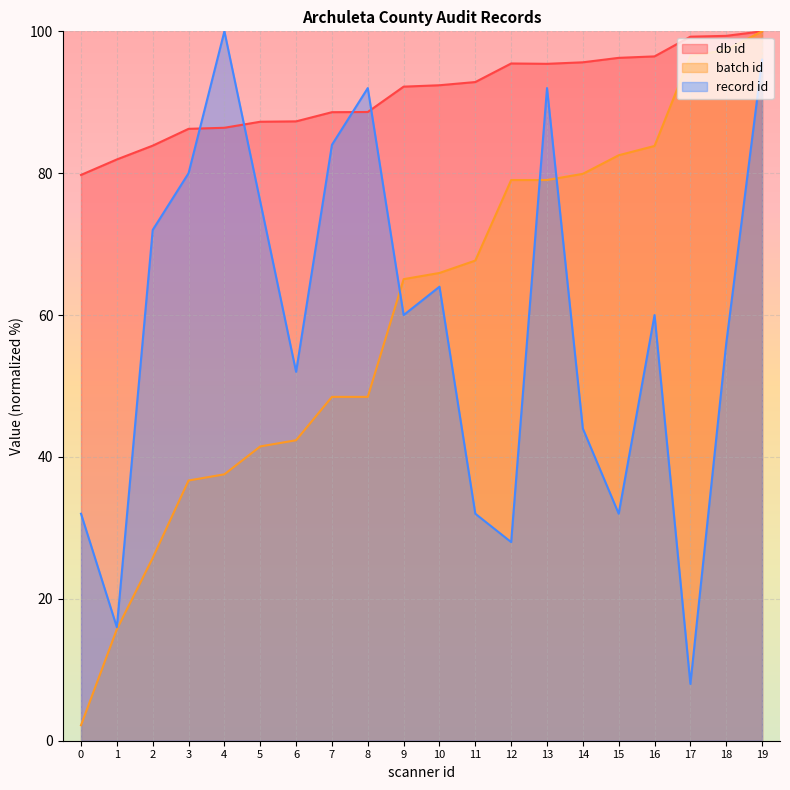

Reading left to right, extract all data points from this chart.

db id: 79.8	81.9	83.9	86.3	86.4	87.3	87.3	88.6	88.6	92.2	92.4	92.9	95.5	95.4	95.6	96.3	96.5	99.2	99.4	100.0
batch id: 2.2	15.7	25.8	36.7	37.6	41.5	42.4	48.5	48.5	65.1	65.9	67.7	79.0	79.0	79.9	82.5	83.8	96.5	97.4	100.0
record id: 32.0	16.0	72.0	80.0	100.0	76.0	52.0	84.0	92.0	60.0	64.0	32.0	28.0	92.0	44.0	32.0	60.0	8.0	56.0	96.0